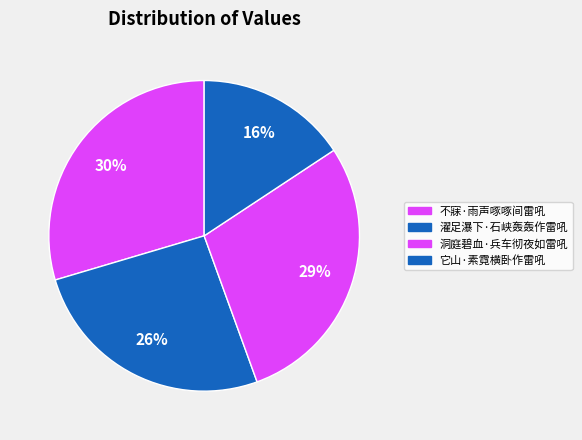

To the nearest percent, what is the difference between the 它山·素霓横卧作雷吼 and 洞庭碧血·兵车彻夜如雷吼 slice percentages?

13%